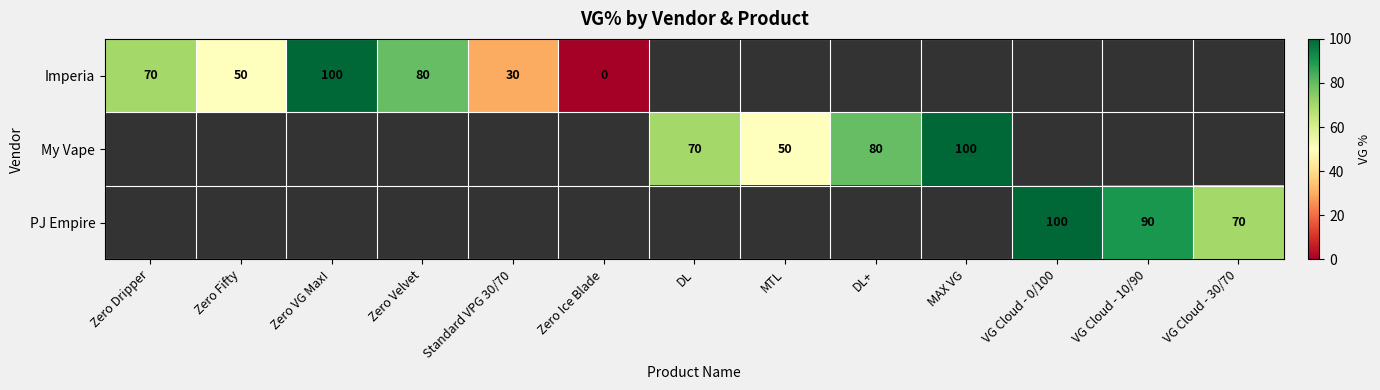

True or false: PJ Empire has a value of 70 at VG Cloud - 30/70.

True